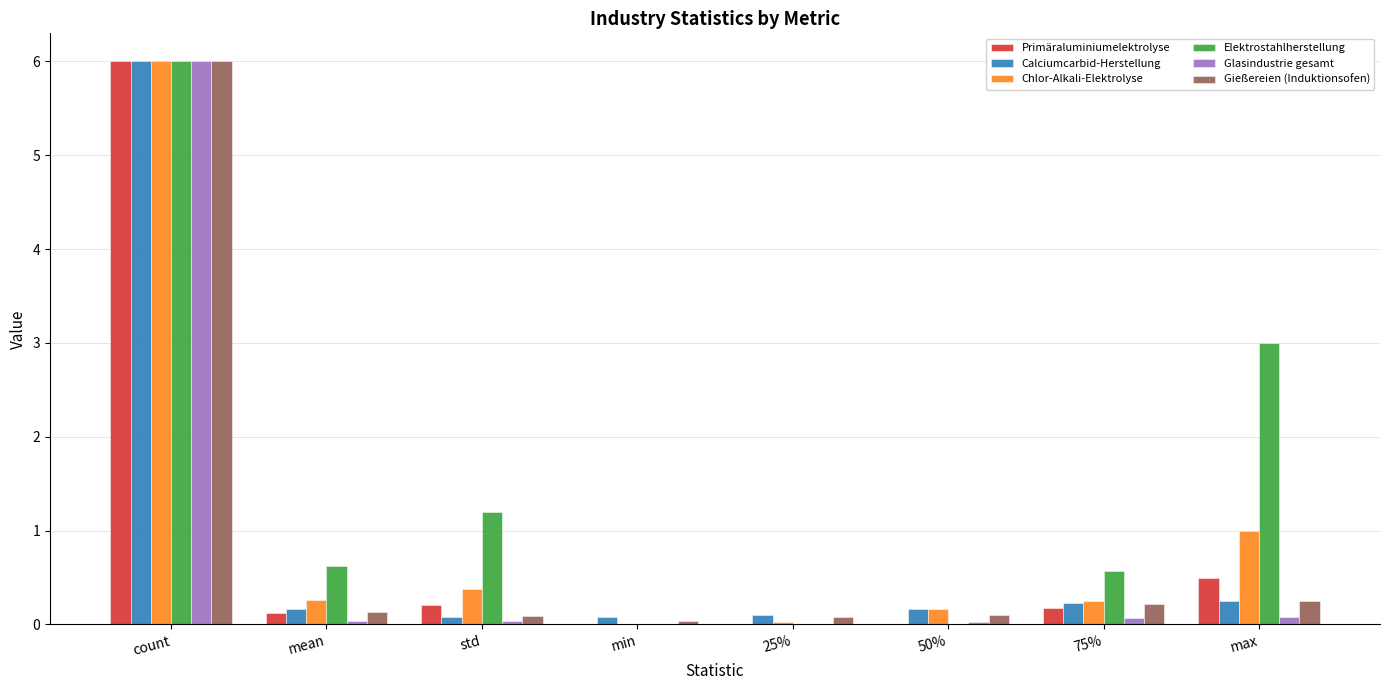

What is the sum of all Calciumcarbid-Herstellung values?

7.1